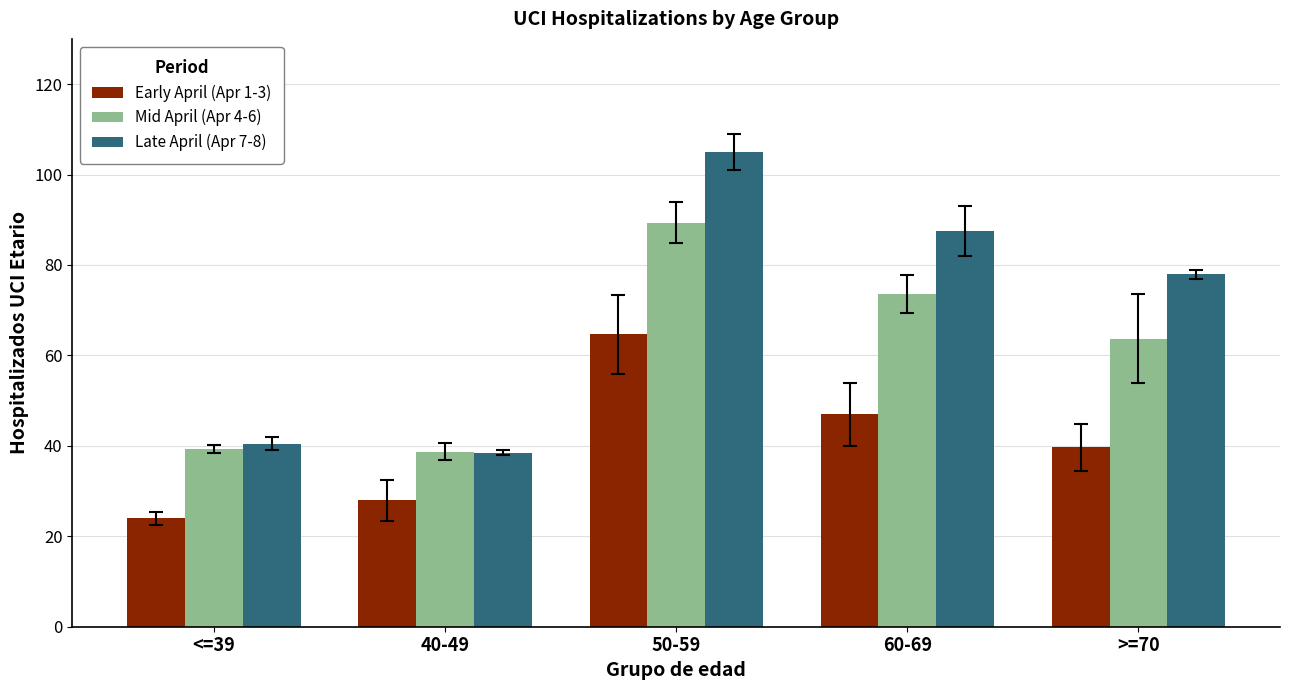

Reading left to right, what are all the values shown in this chart?

Early April (Apr 1-3): 24.0	28.0	64.7	47.0	39.7
Mid April (Apr 4-6): 39.3	38.7	89.3	73.7	63.7
Late April (Apr 7-8): 40.5	38.5	105.0	87.5	78.0